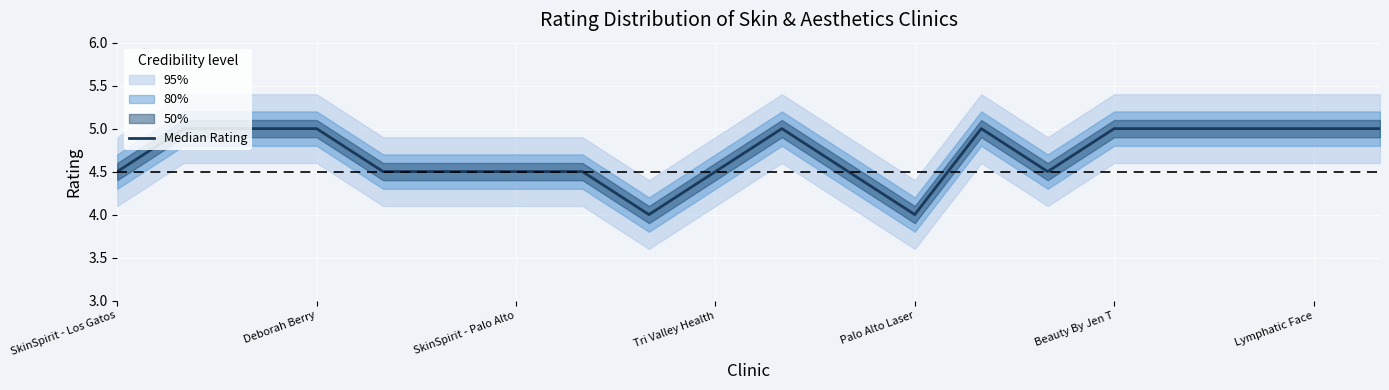

True or false: the data shows 5.0 at 16.

True